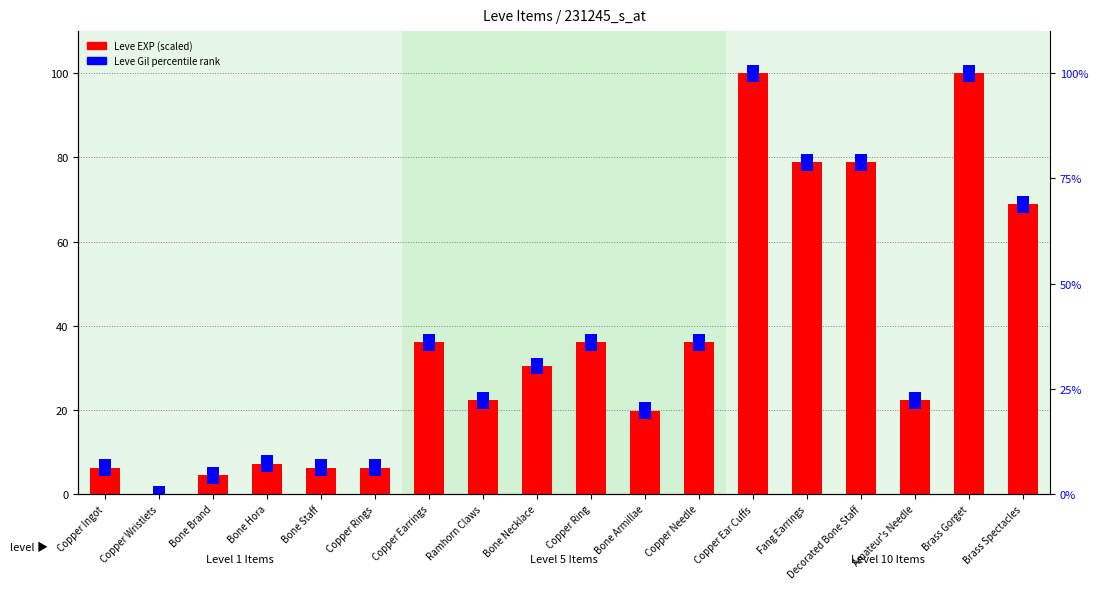

List the labels in order of value, largest first.

Copper Ear Cuffs, Brass Gorget, Fang Earrings, Decorated Bone Staff, Brass Spectacles, Copper Earrings, Copper Ring, Copper Needle, Bone Necklace, Ramhorn Claws, Amateur's Needle, Bone Armillae, Bone Hora, Copper Ingot, Bone Staff, Copper Rings, Bone Brand, Copper Wristlets